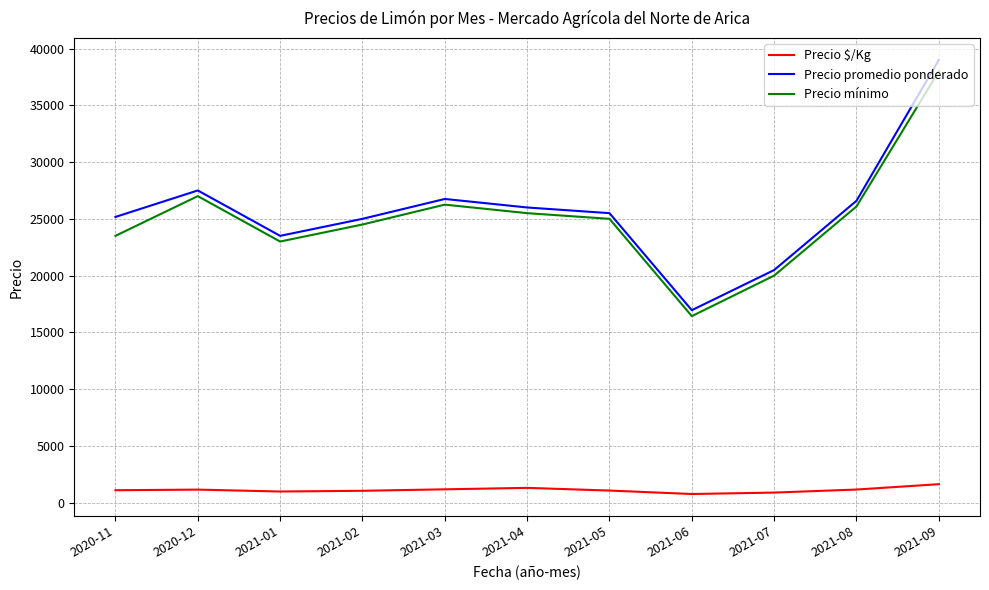

Is the value of Precio promedio ponderado at 2021-06 greater than the value of Precio mínimo at 2021-07?

No